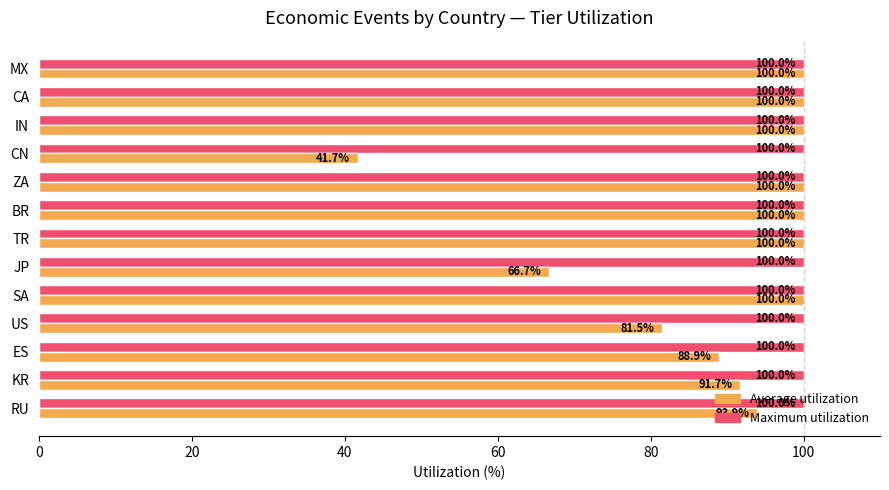

The value of Maximum utilization at JP is 31.9. True or false?

False